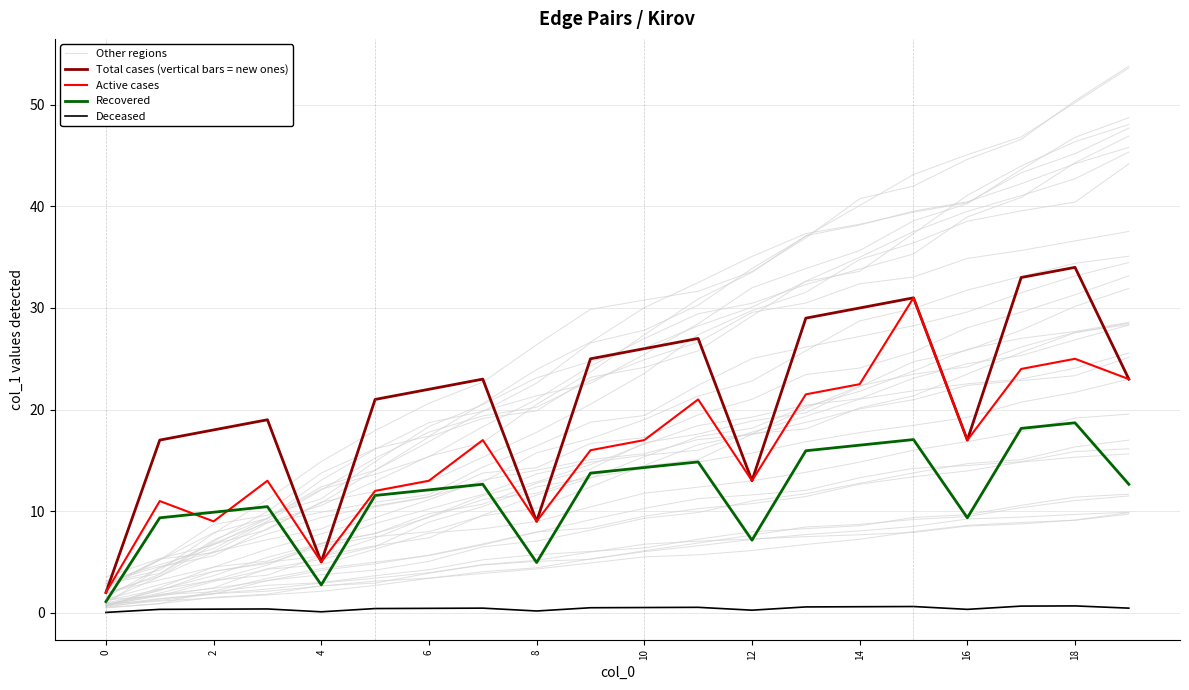

True or false: Deceased has more than 2 interior local peaks.

True